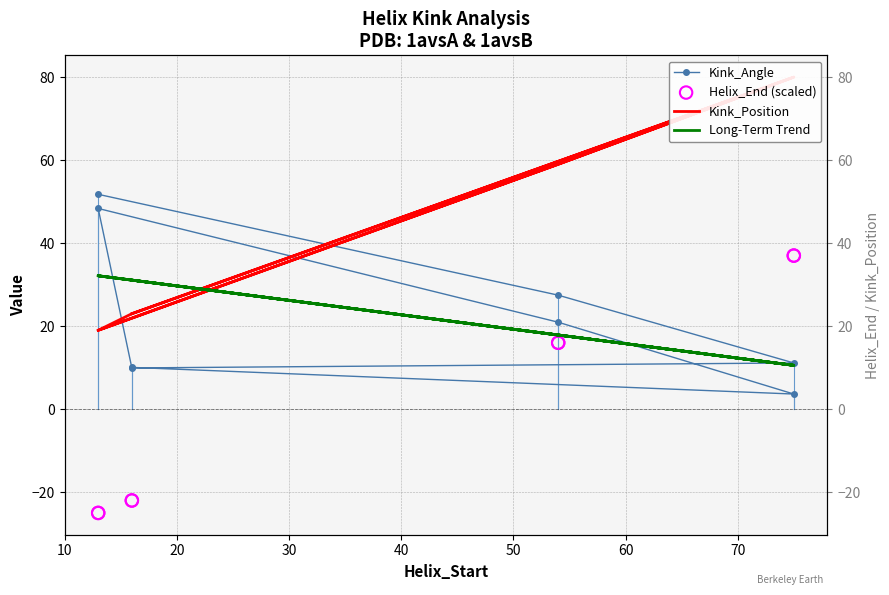

What is the total value across all series at 20?

120.3